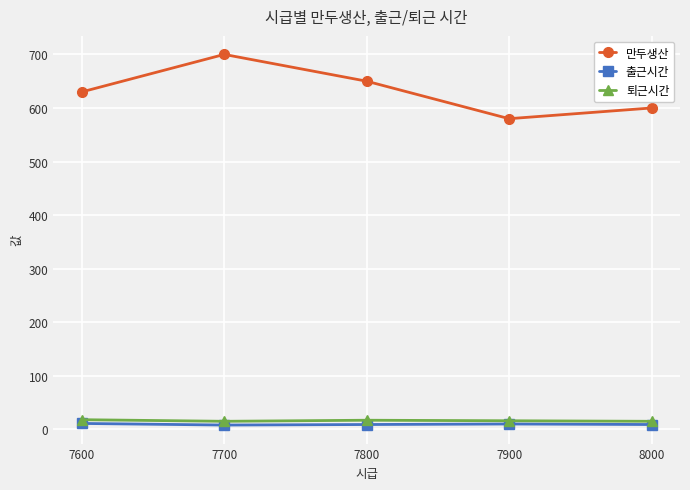

At which label is 출근시간 closest to 9?

8000